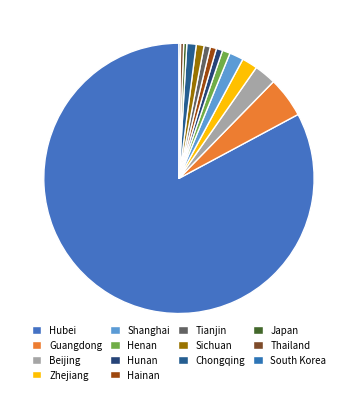

To the nearest percent, what is the difference between the Hunan and Shanghai slice percentages?

1%